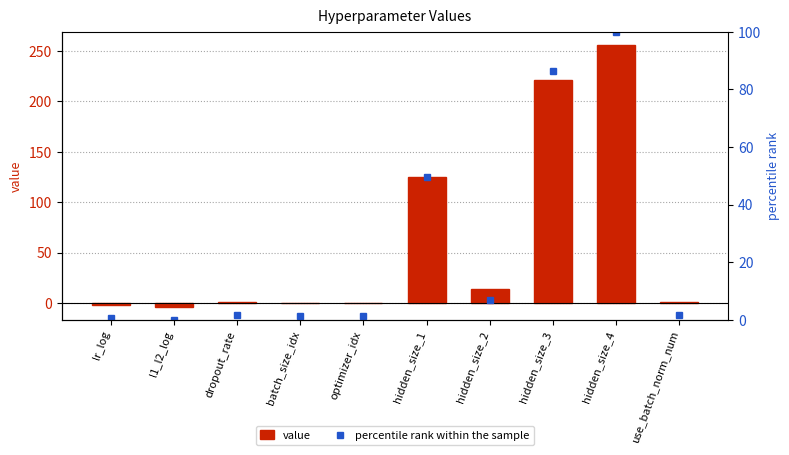

Reading left to right, what are all the values shown in this chart?

value: lr_log=-2.4	l1_l2_log=-3.6	dropout_rate=0.6	batch_size_idx=0.0	optimizer_idx=0.0	hidden_size_1=125.0	hidden_size_2=14.0	hidden_size_3=221.0	hidden_size_4=256.0	use_batch_norm_num=1.0
percentile rank within the sample: lr_log=0.5	l1_l2_log=0.0	dropout_rate=1.6	batch_size_idx=1.4	optimizer_idx=1.4	hidden_size_1=49.5	hidden_size_2=6.8	hidden_size_3=86.5	hidden_size_4=100.0	use_batch_norm_num=1.8